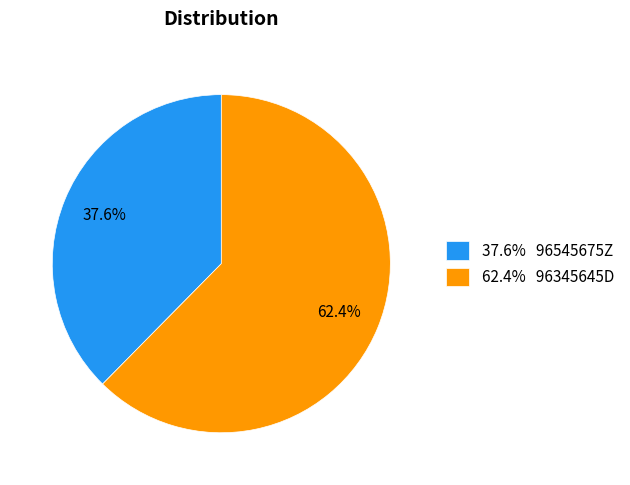

Rank the categories by value from lowest to highest.

37.6% 96545675Z, 62.4% 96345645D